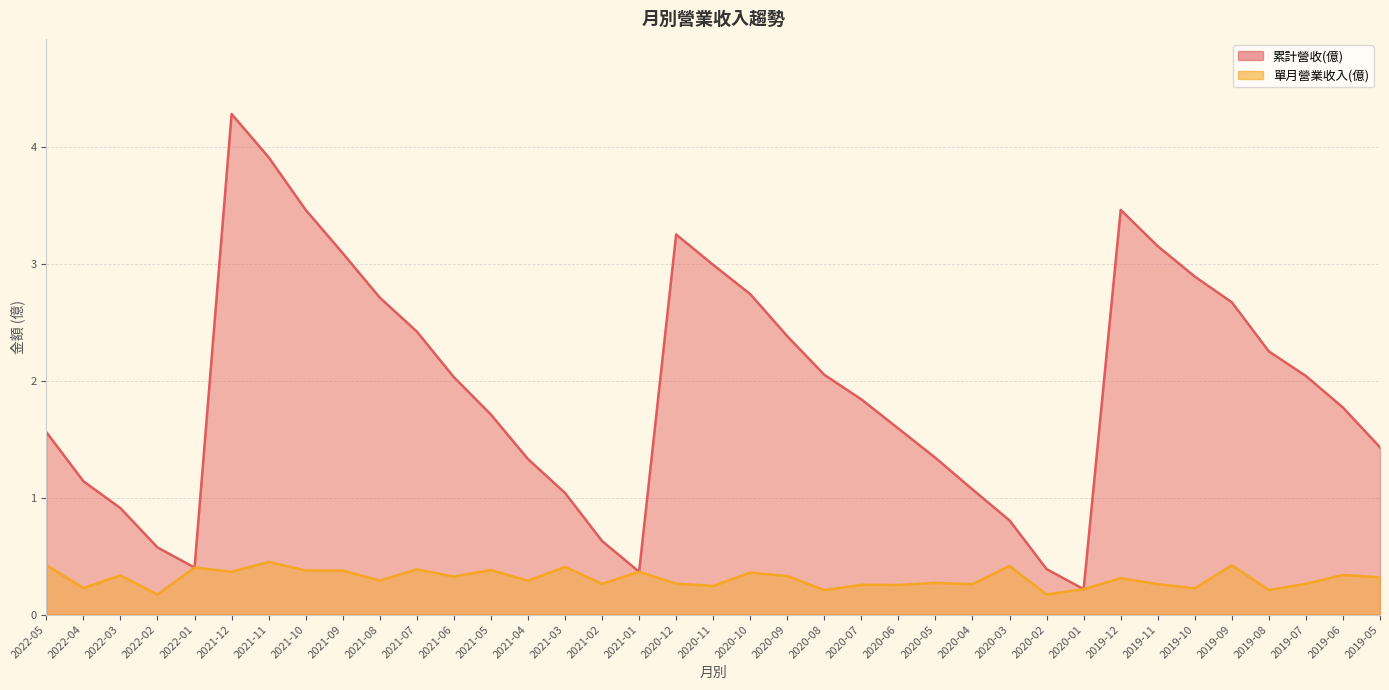

Reading left to right, what are all the values shown in this chart?

累計營收(億): 2022-05=1.6	2022-04=1.1	2022-03=0.9	2022-02=0.6	2022-01=0.4	2021-12=4.3	2021-11=3.9	2021-10=3.5	2021-09=3.1	2021-08=2.7	2021-07=2.4	2021-06=2.0	2021-05=1.7	2021-04=1.3	2021-03=1.0	2021-02=0.6	2021-01=0.4	2020-12=3.2	2020-11=3.0	2020-10=2.7	2020-09=2.4	2020-08=2.0	2020-07=1.8	2020-06=1.6	2020-05=1.3	2020-04=1.1	2020-03=0.8	2020-02=0.4	2020-01=0.2	2019-12=3.5	2019-11=3.1	2019-10=2.9	2019-09=2.7	2019-08=2.2	2019-07=2.0	2019-06=1.8	2019-05=1.4
單月營業收入(億): 2022-05=0.4	2022-04=0.2	2022-03=0.3	2022-02=0.2	2022-01=0.4	2021-12=0.4	2021-11=0.5	2021-10=0.4	2021-09=0.4	2021-08=0.3	2021-07=0.4	2021-06=0.3	2021-05=0.4	2021-04=0.3	2021-03=0.4	2021-02=0.3	2021-01=0.4	2020-12=0.3	2020-11=0.2	2020-10=0.4	2020-09=0.3	2020-08=0.2	2020-07=0.3	2020-06=0.3	2020-05=0.3	2020-04=0.3	2020-03=0.4	2020-02=0.2	2020-01=0.2	2019-12=0.3	2019-11=0.3	2019-10=0.2	2019-09=0.4	2019-08=0.2	2019-07=0.3	2019-06=0.3	2019-05=0.3